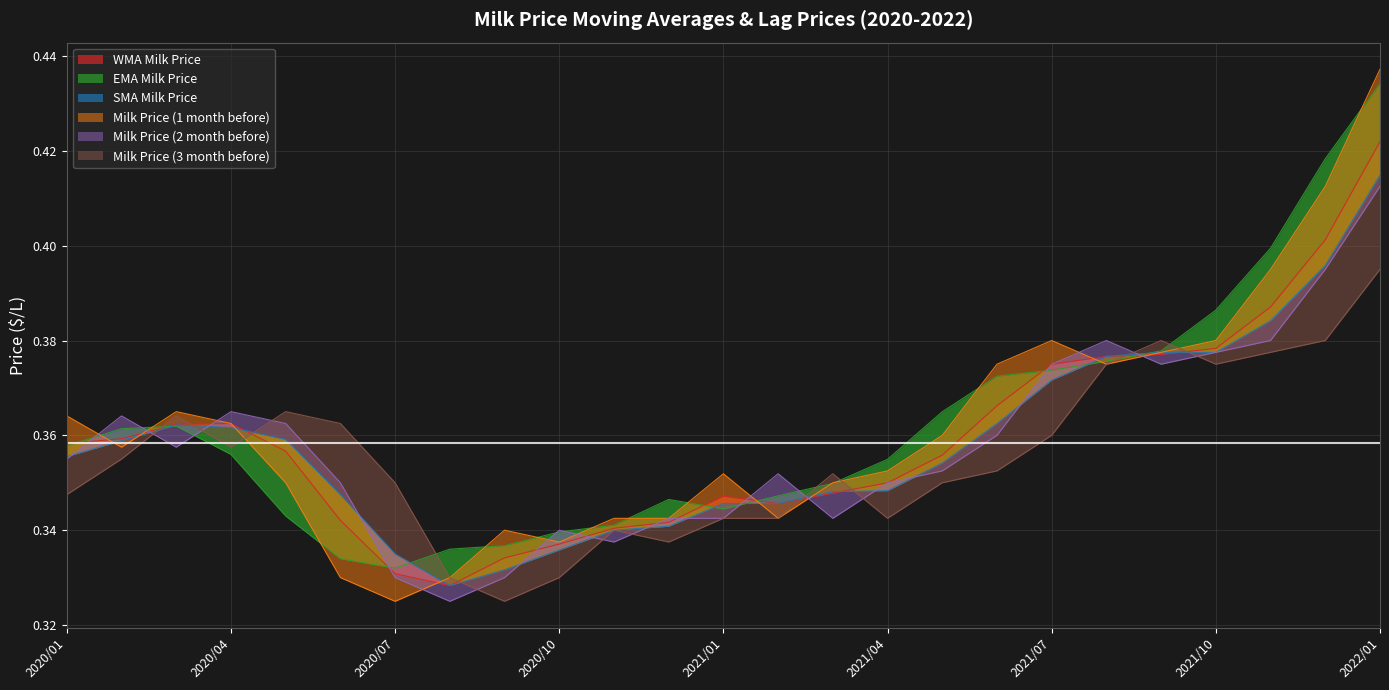

What is the highest value of the Milk Price (3 month before) series?

0.4